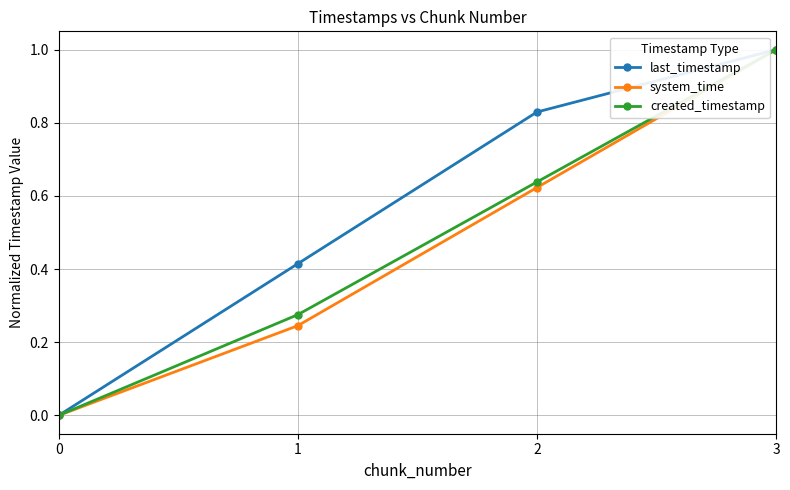

Between 1 and 3, which series saw the biggest shift?

system_time